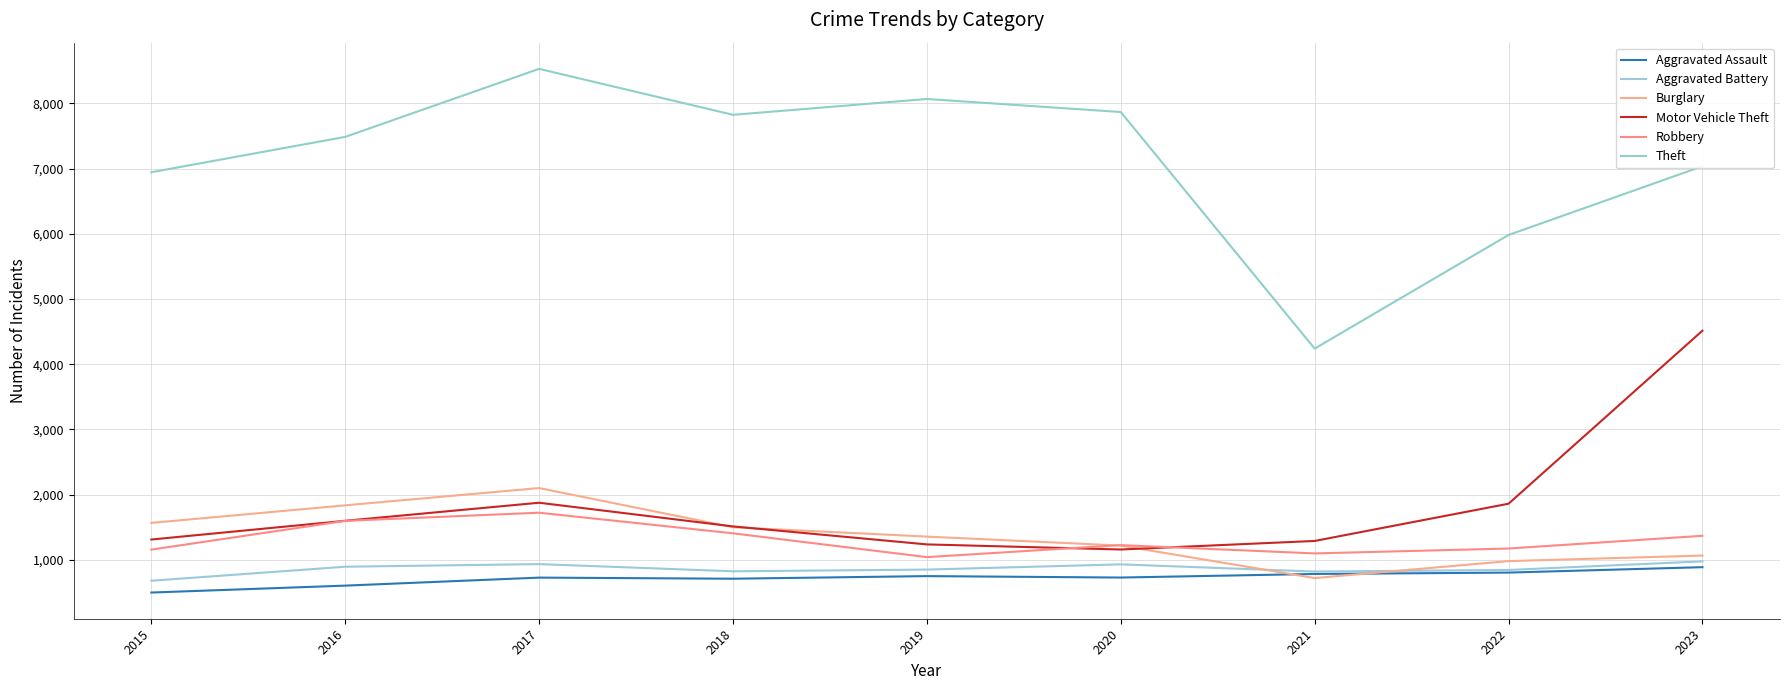

What is the minimum value for Burglary?

722